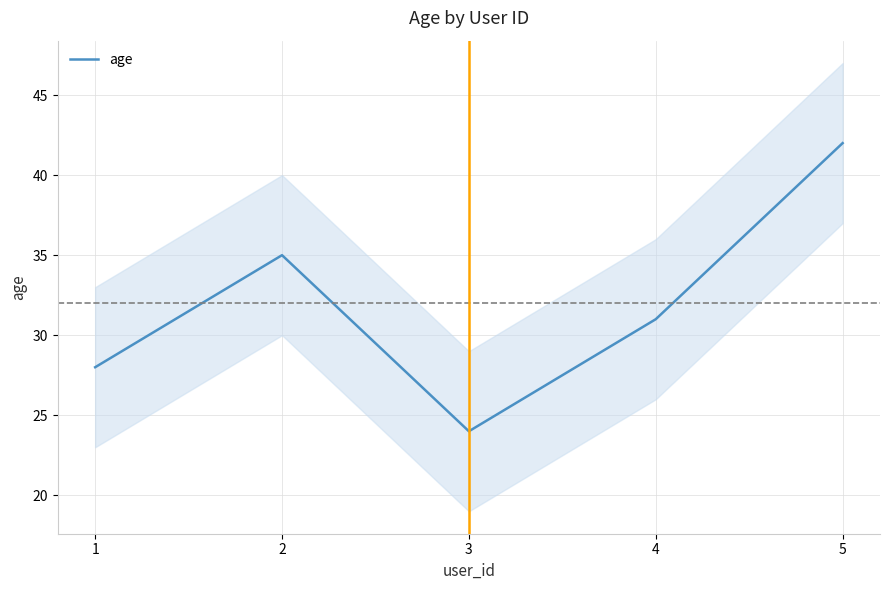

True or false: the data has more than 0 interior local peaks.

True